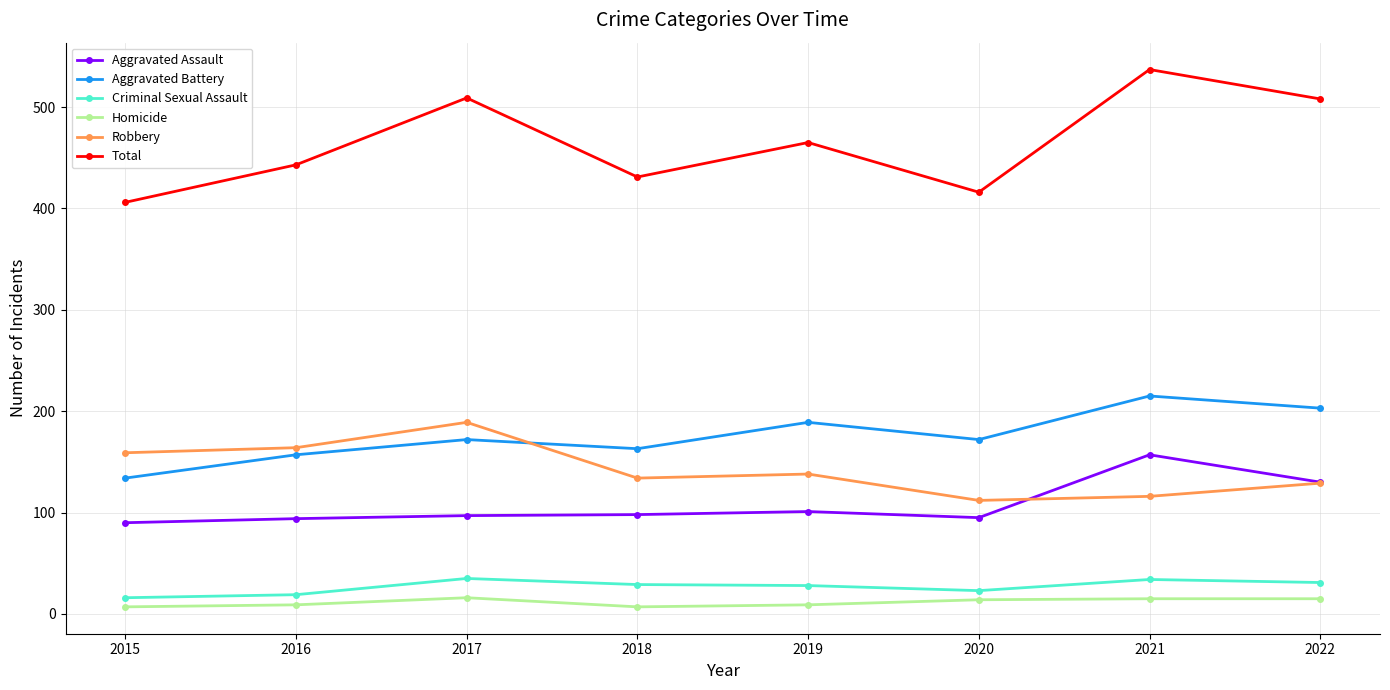

Which category has the highest value across all series?

2021